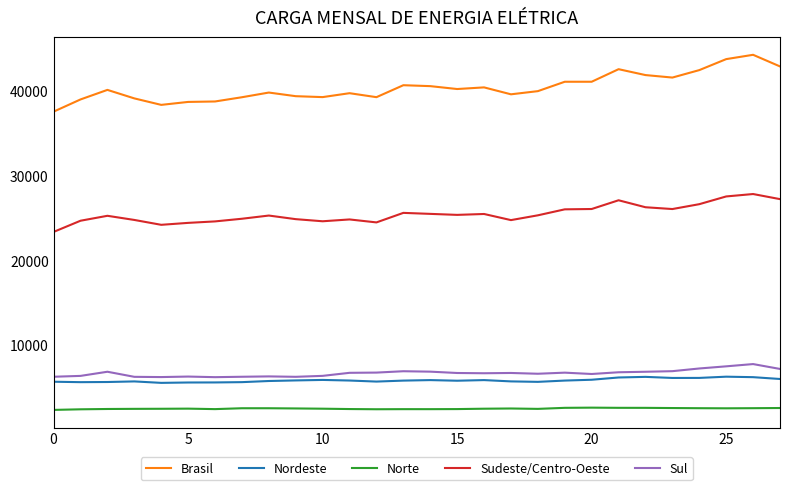

Which series has the largest range (max minus min)?

Brasil